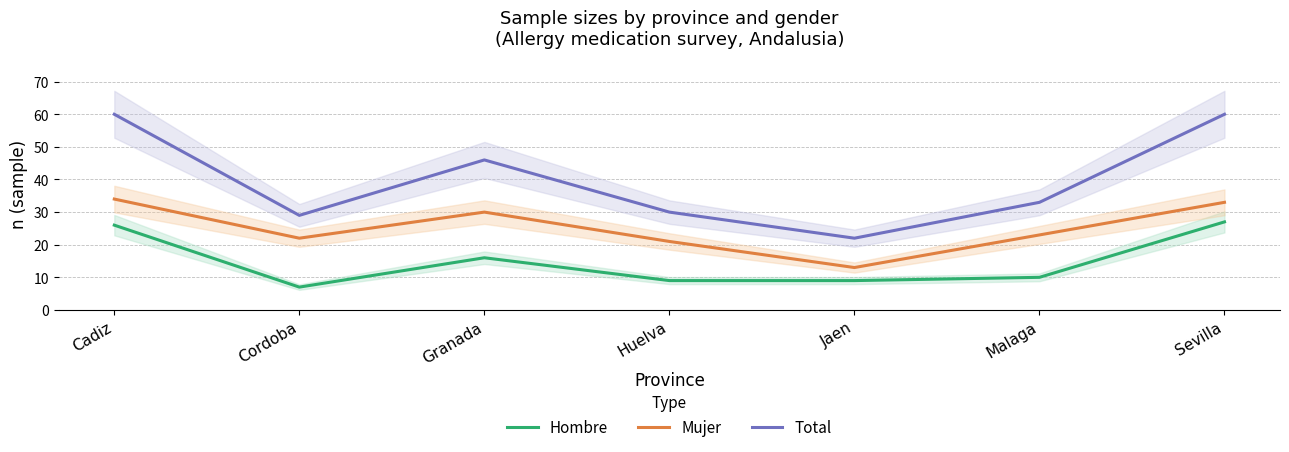

What is the label of the 2nd point from the left?

Cordoba